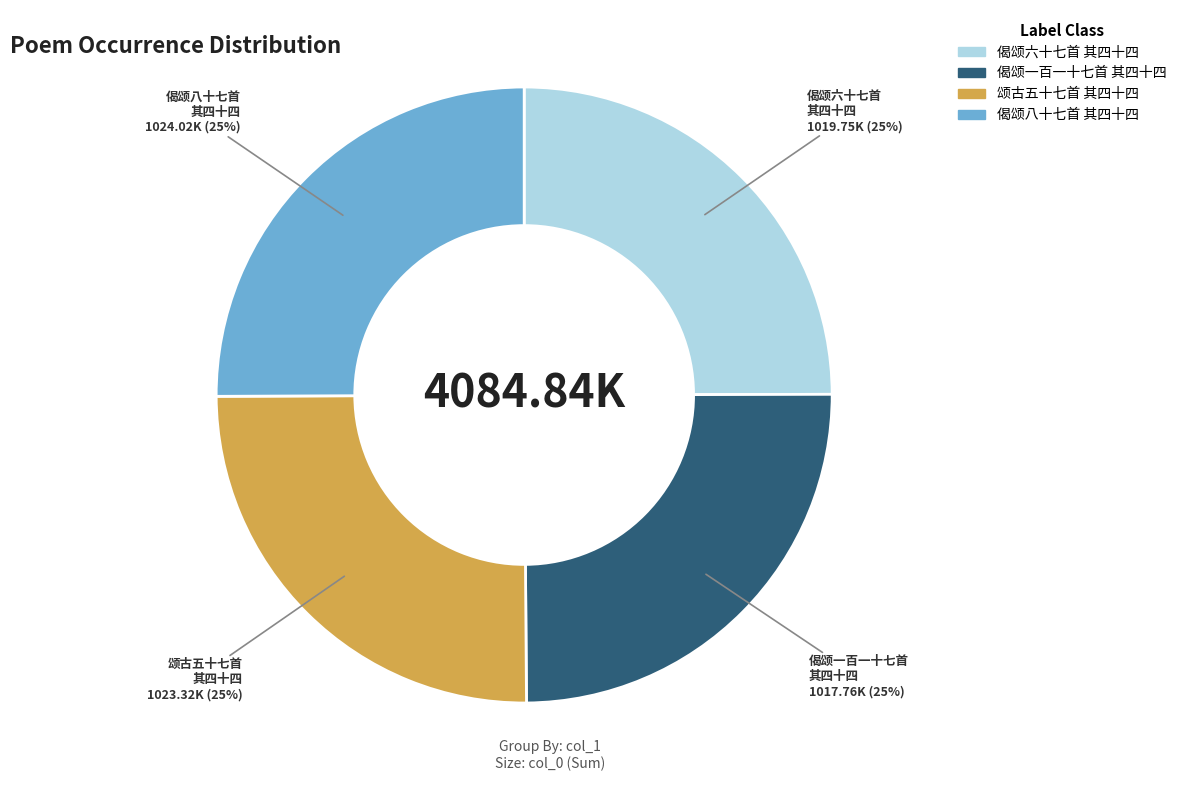

How many segments does this pie chart have?

4